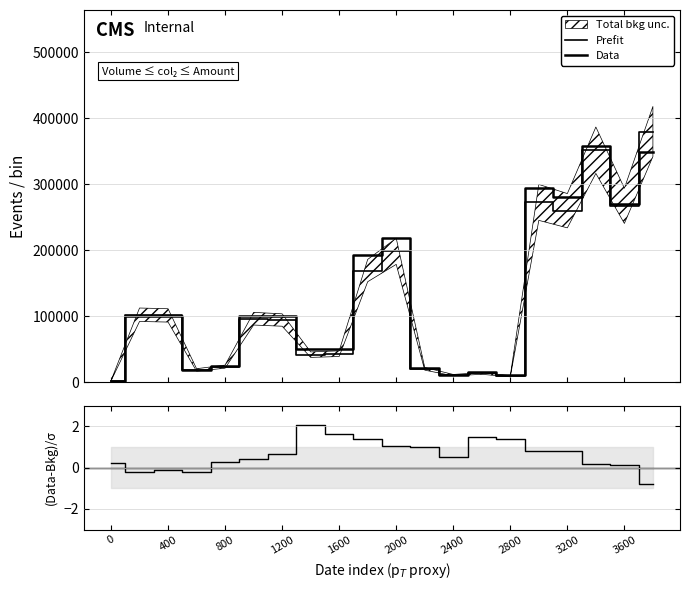

Rank the series at 800 from lowest to highest value.

(Data-Bkg)/σ, Prefit, Data